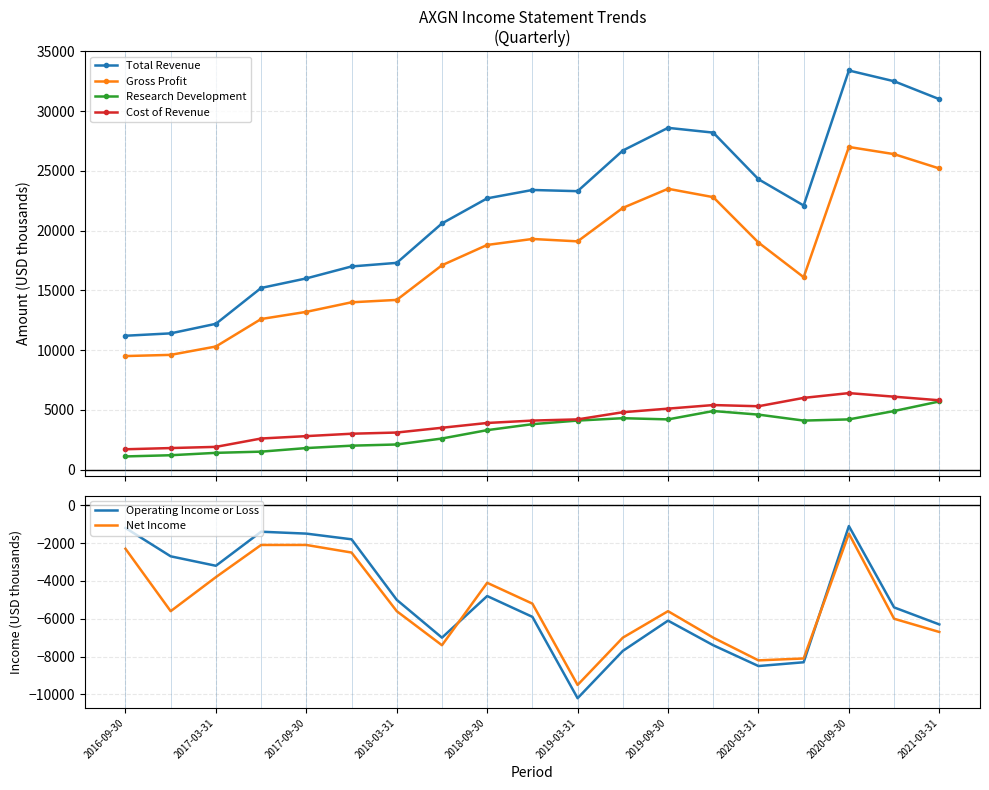

Which category has the lowest value in the Net Income series?

2019-03-31